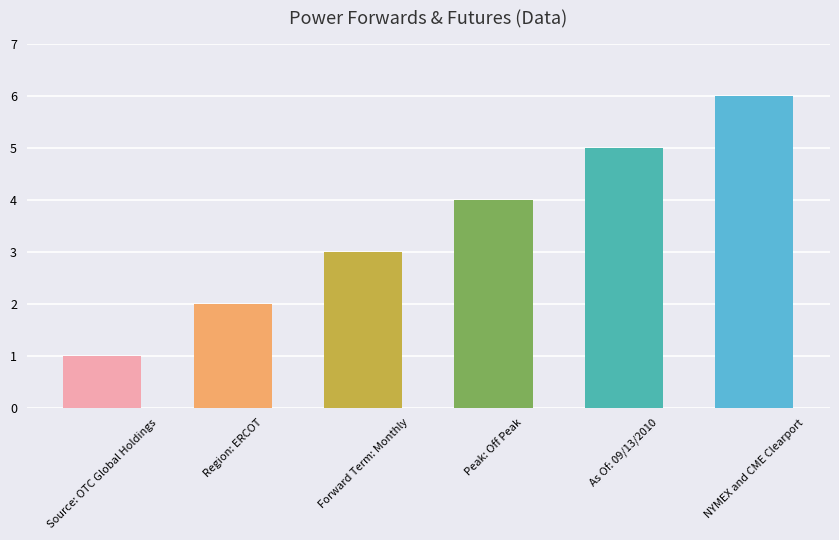

Reading right to left, transcribe all the data shown in this chart.

NYMEX and CME Clearport=6	As Of: 09/13/2010=5	Peak: Off Peak=4	Forward Term: Monthly=3	Region: ERCOT=2	Source: OTC Global Holdings=1